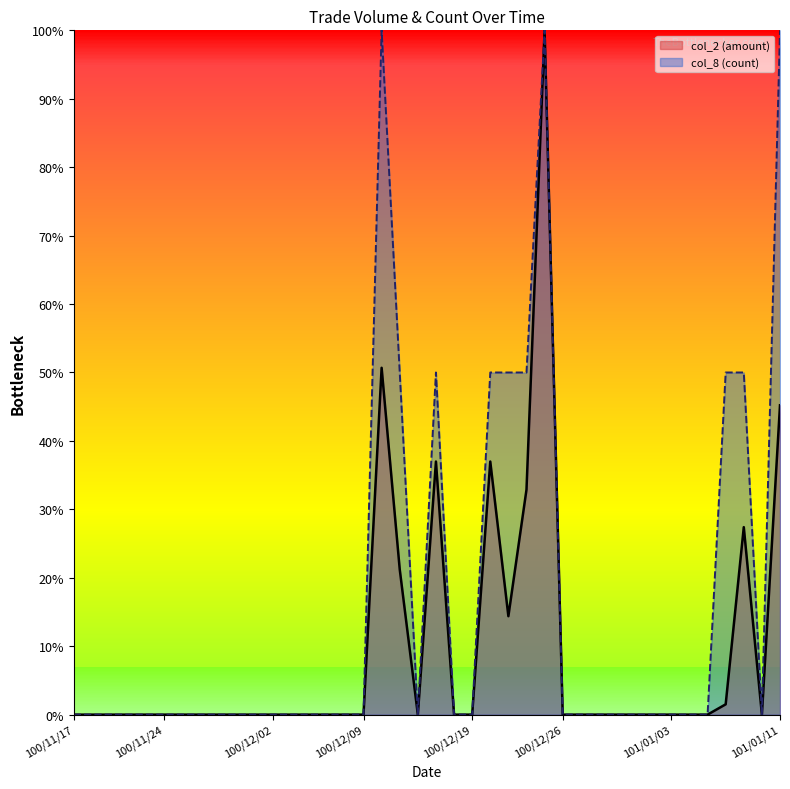

What is the sum of the col_2 values at 100/12/19 and 100/12/15?

37.0